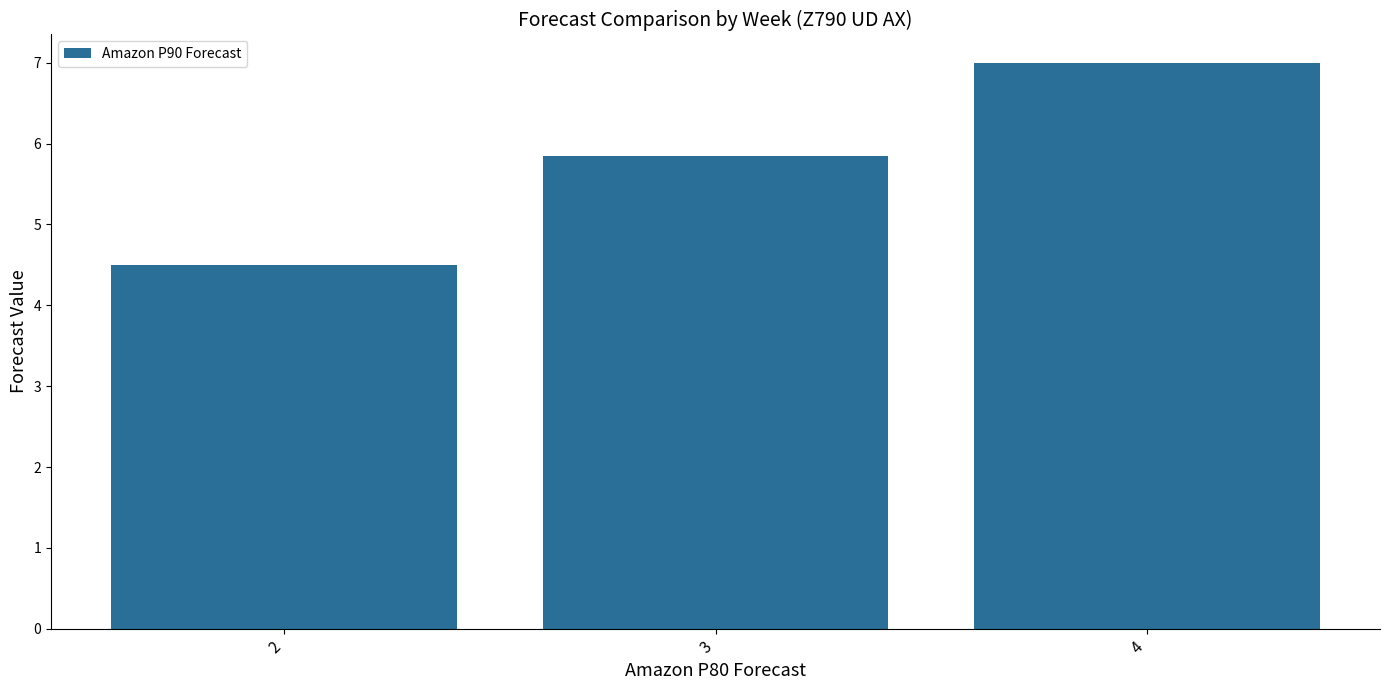

The chart shows a value of 11.9 at 4. True or false?

False